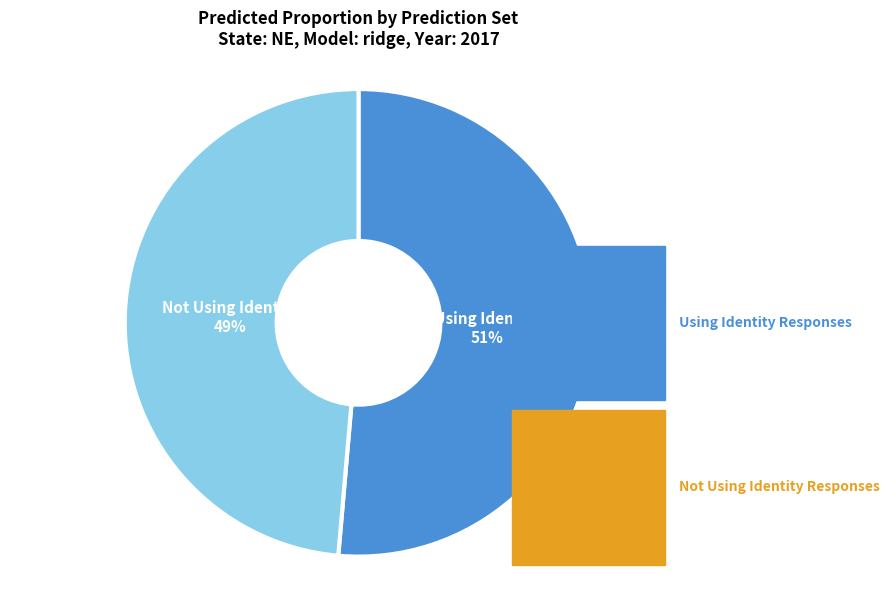

What percentage is the Using Identity Responses slice, to the nearest percent?

51%